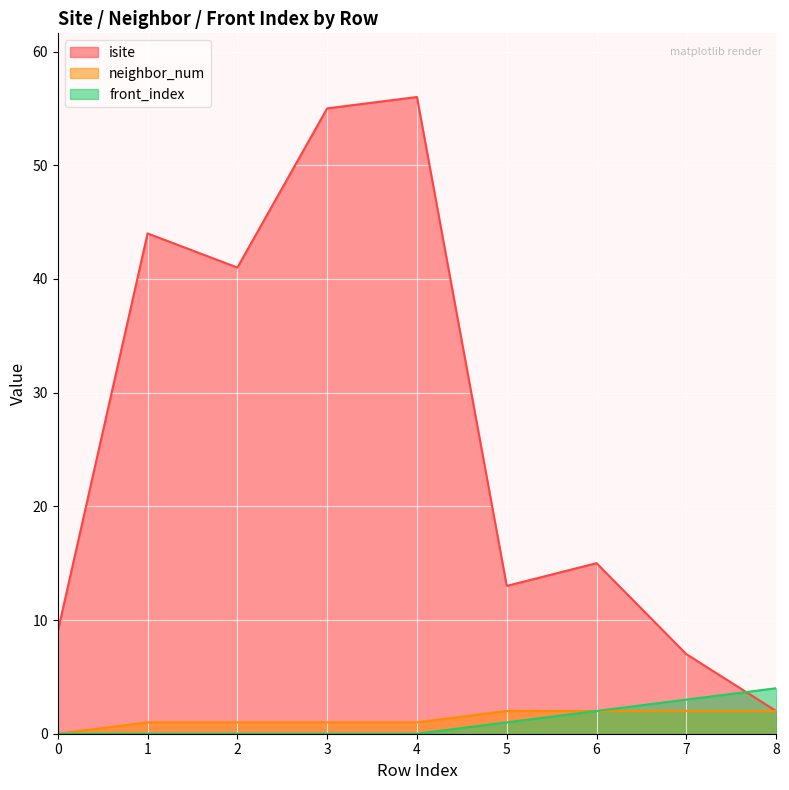

After their last crossing, which series has the higher values: isite or front_index?

front_index